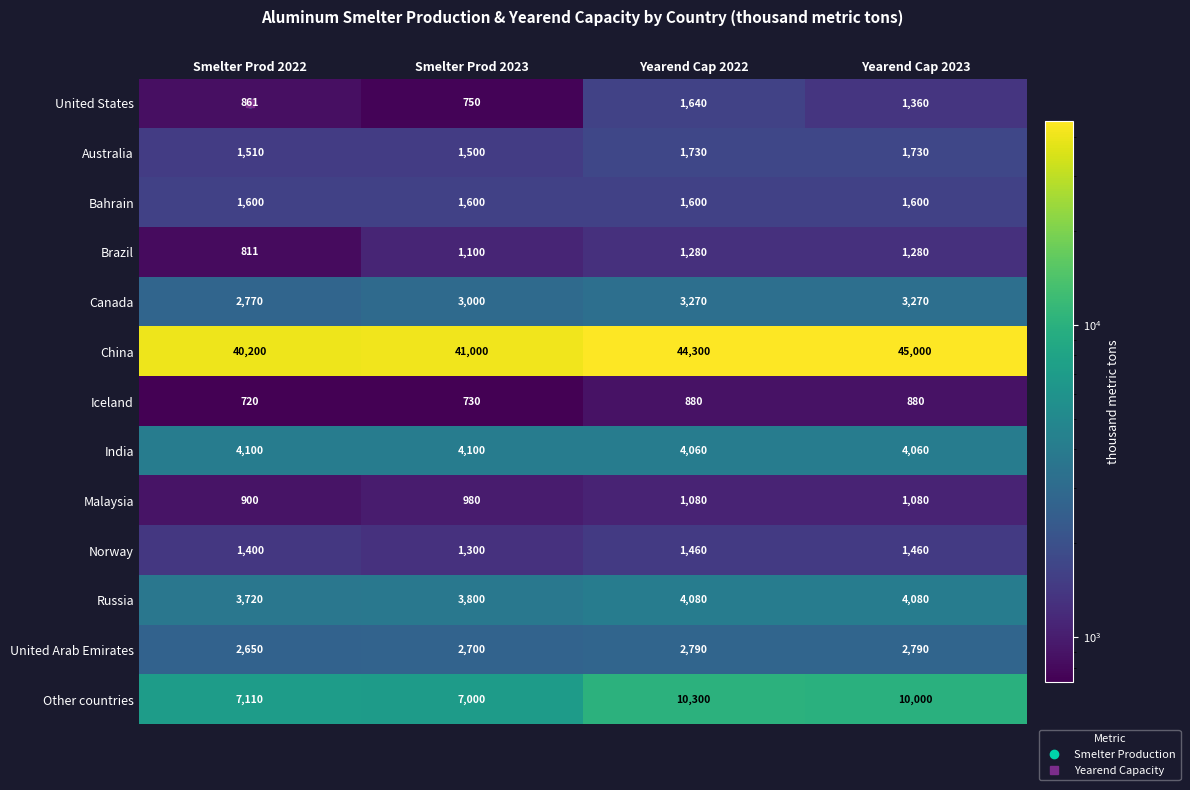

Where is Malaysia nearest to the value 990?

Smelter Prod 2023